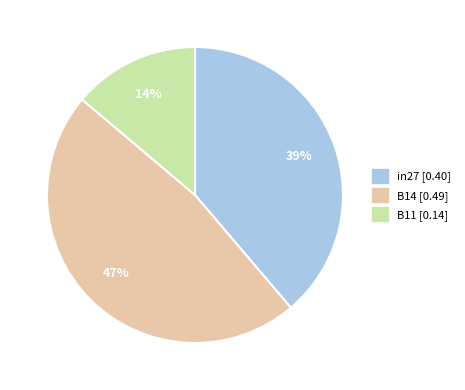

Does in27 represent more than half of the total?

No